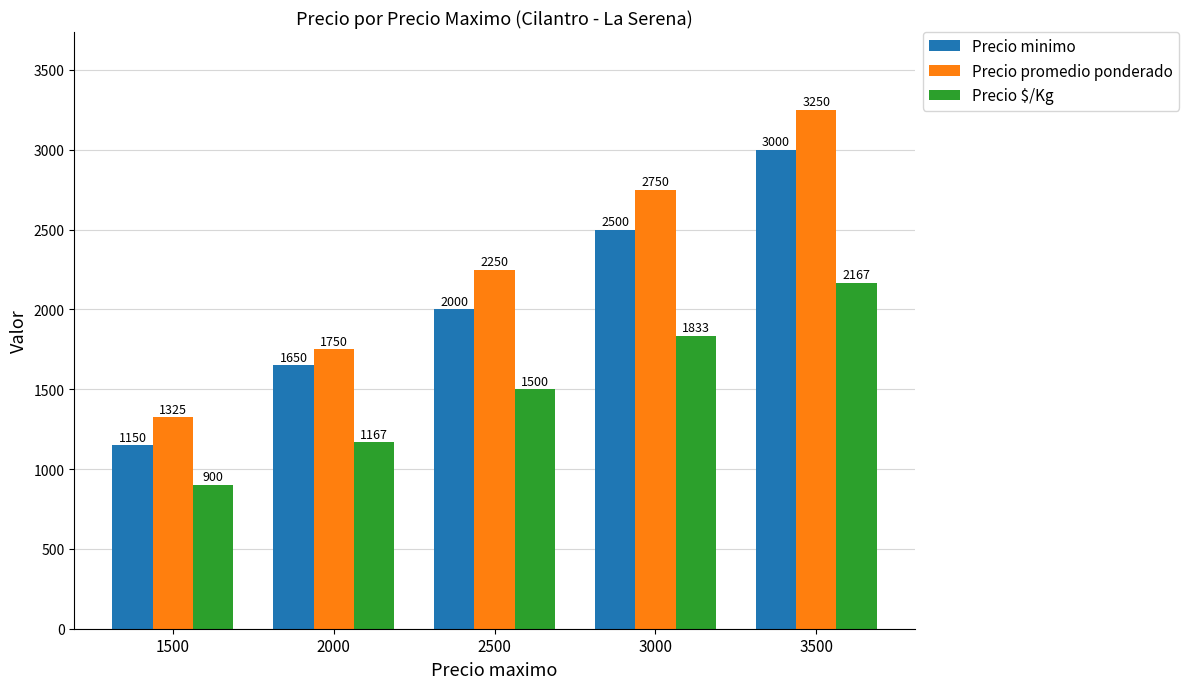

How many bars are there in each group?

3